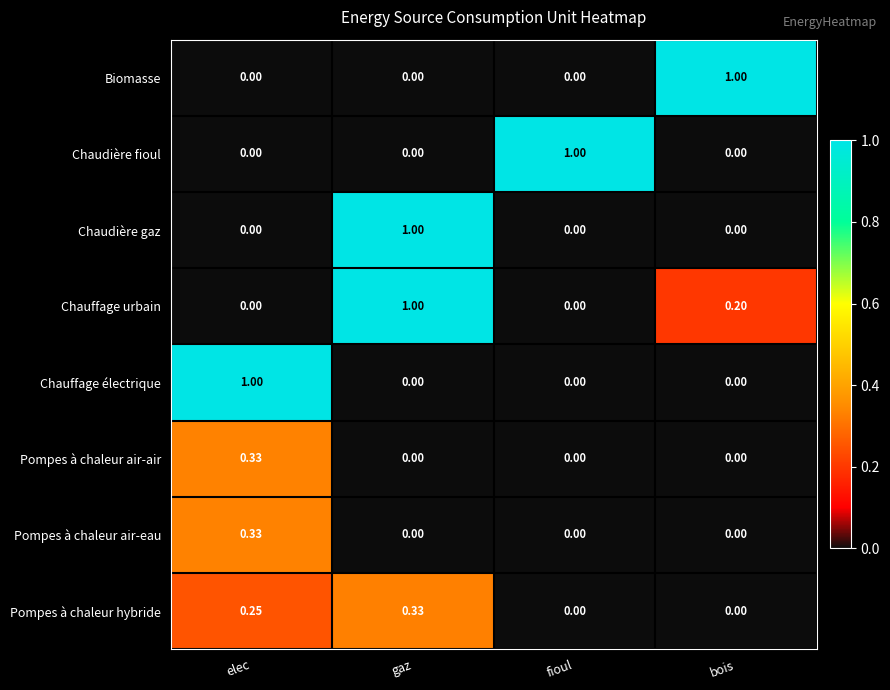

How many series are shown in this chart?

8